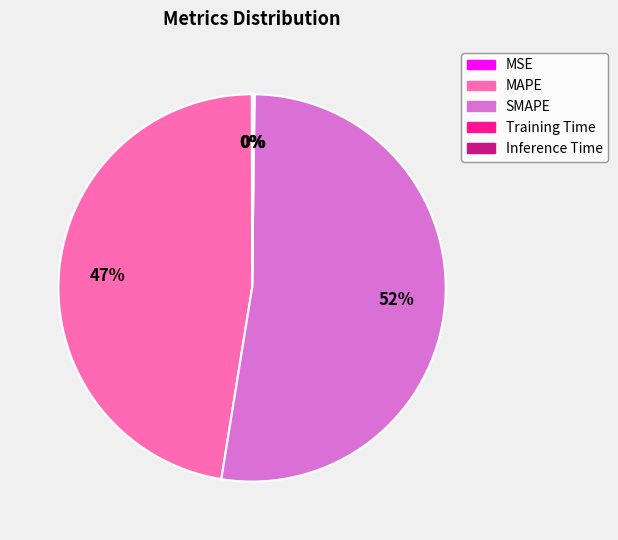

To the nearest percent, what portion does MAPE represent?

47%